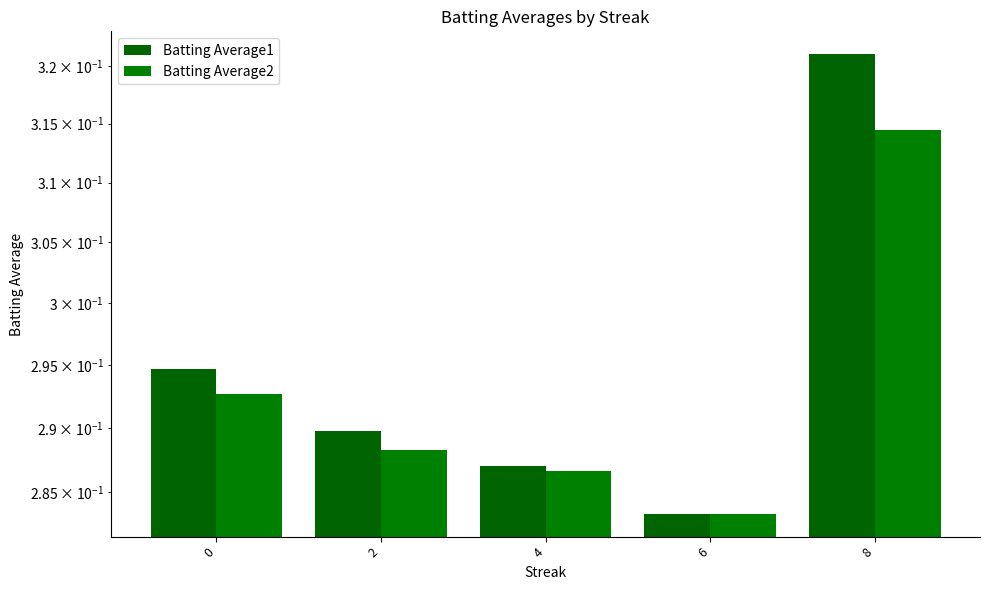

What is the smallest value displayed?

0.3